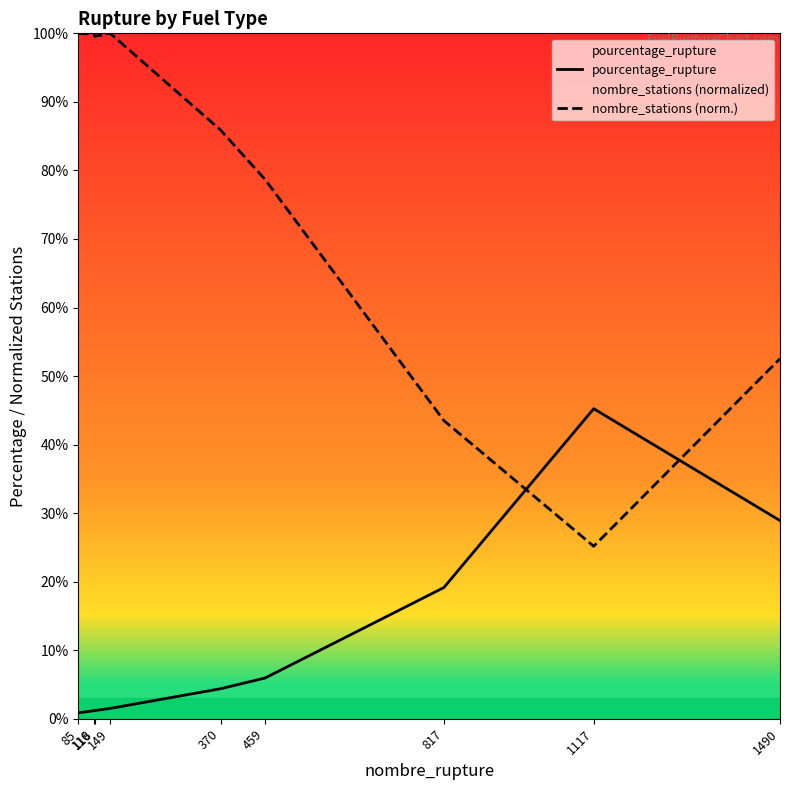

Count the number of data series in this chart.

2